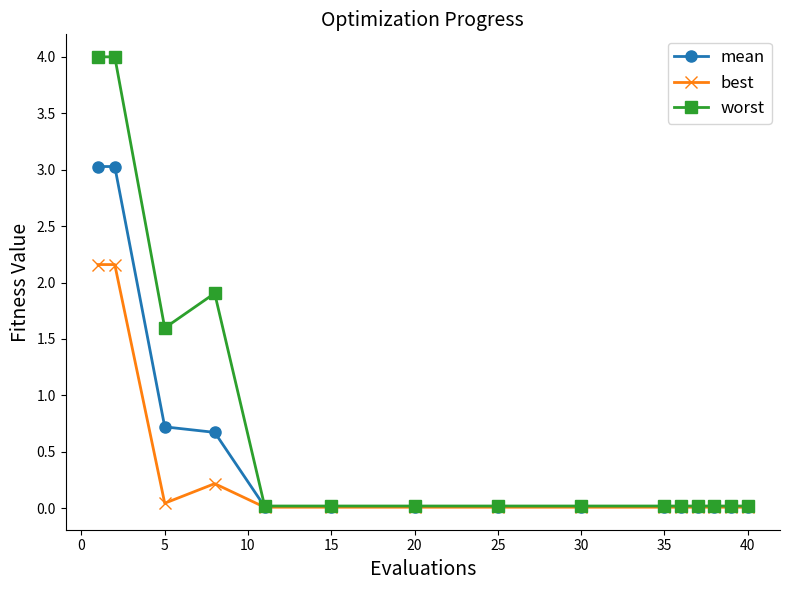

What is the value of the mean point at the 1st from the left?

3.0